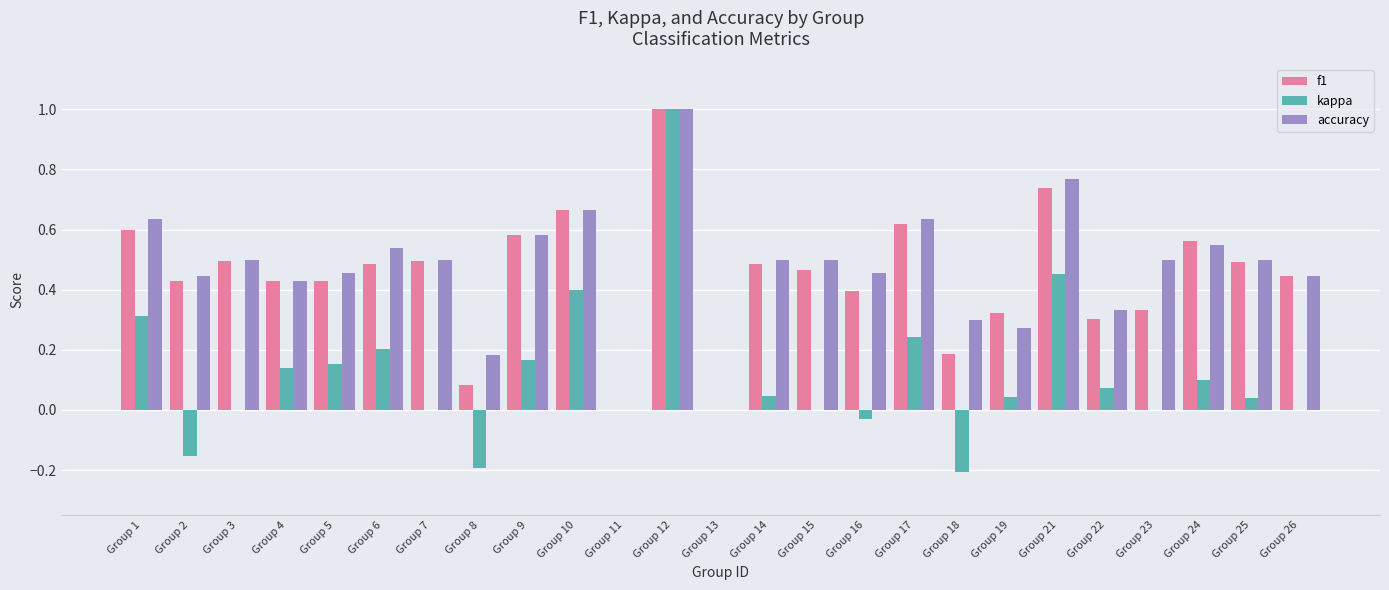

Count the number of categories in the chart.

25